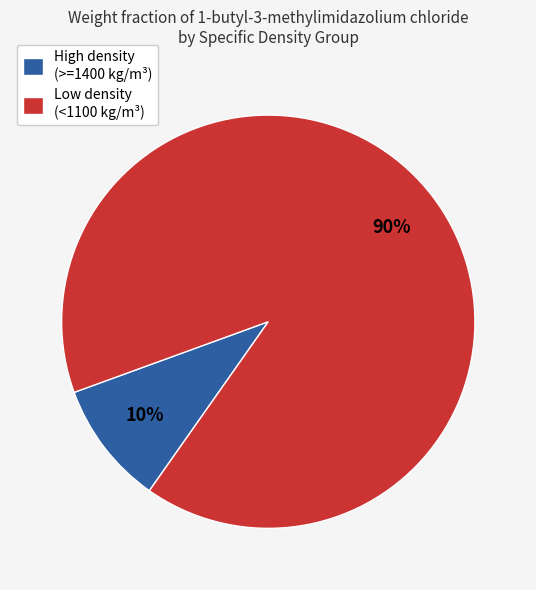

To the nearest percent, what is the average slice percentage?

50%